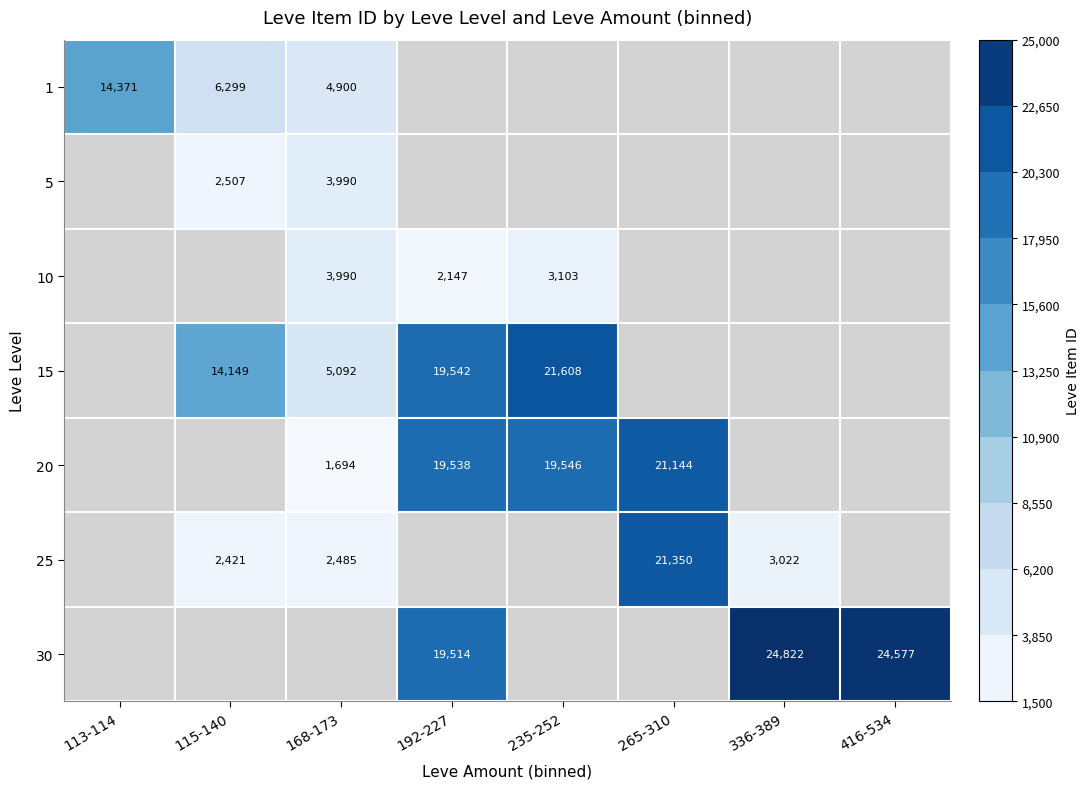

The value of 15 at 192-227 is 19542. True or false?

True